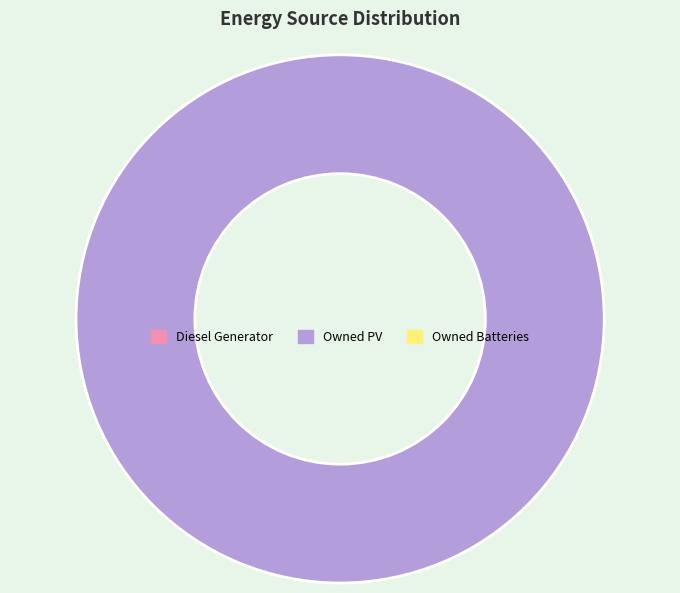

Is there any slice that represents more than half of the pie?

Yes